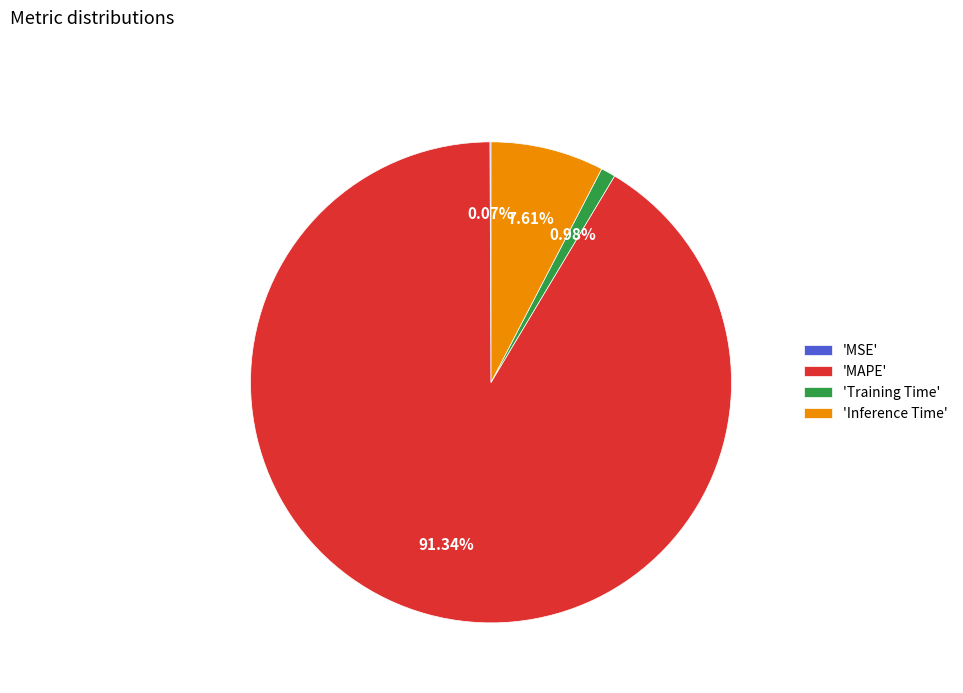

What is the largest slice in the pie chart?

'MAPE'